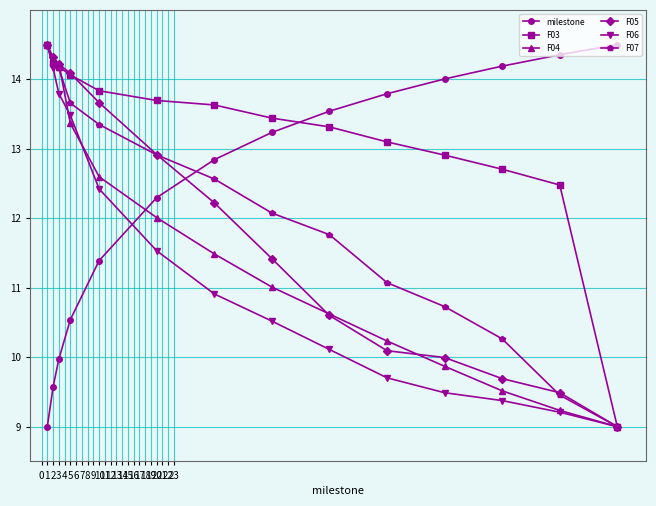

What is the minimum value shown in the chart?

9.0